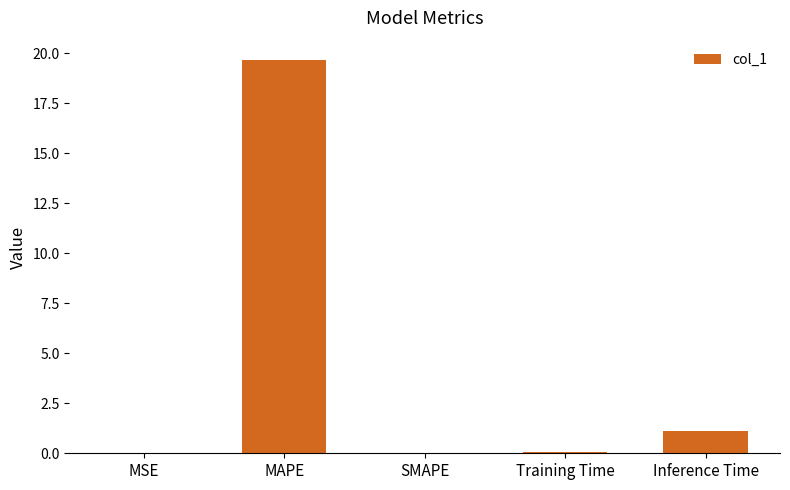

Read the value at MAPE.

19.6